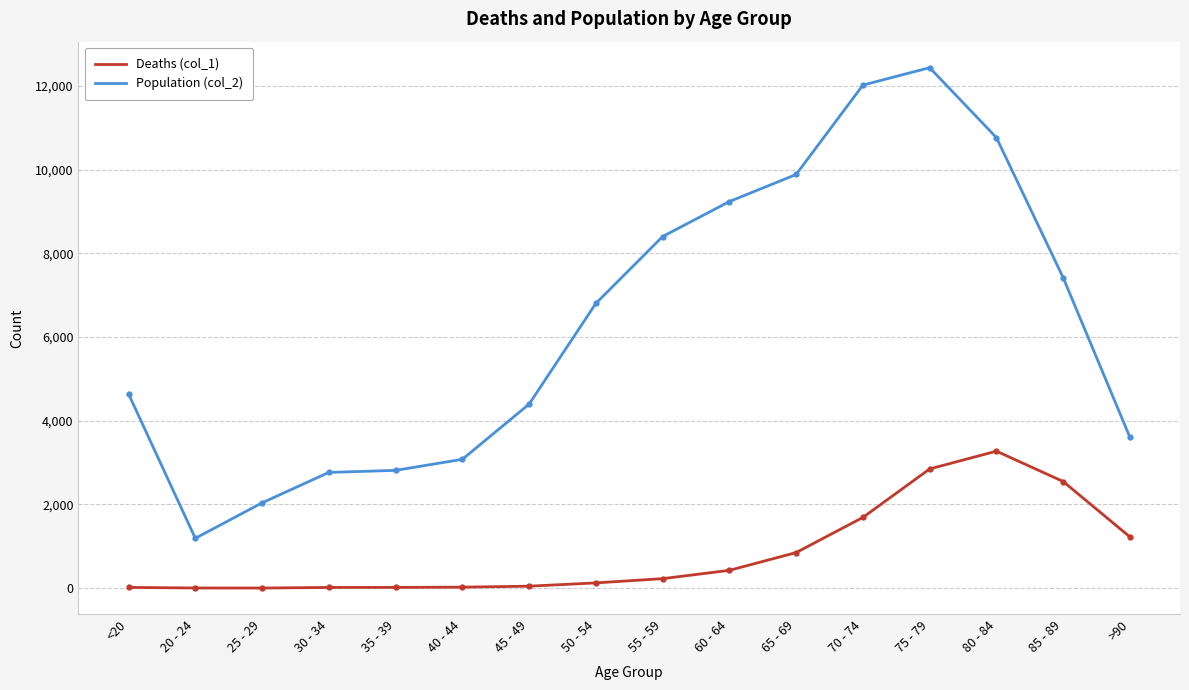

At which category is the sum across all series the highest?

75 - 79